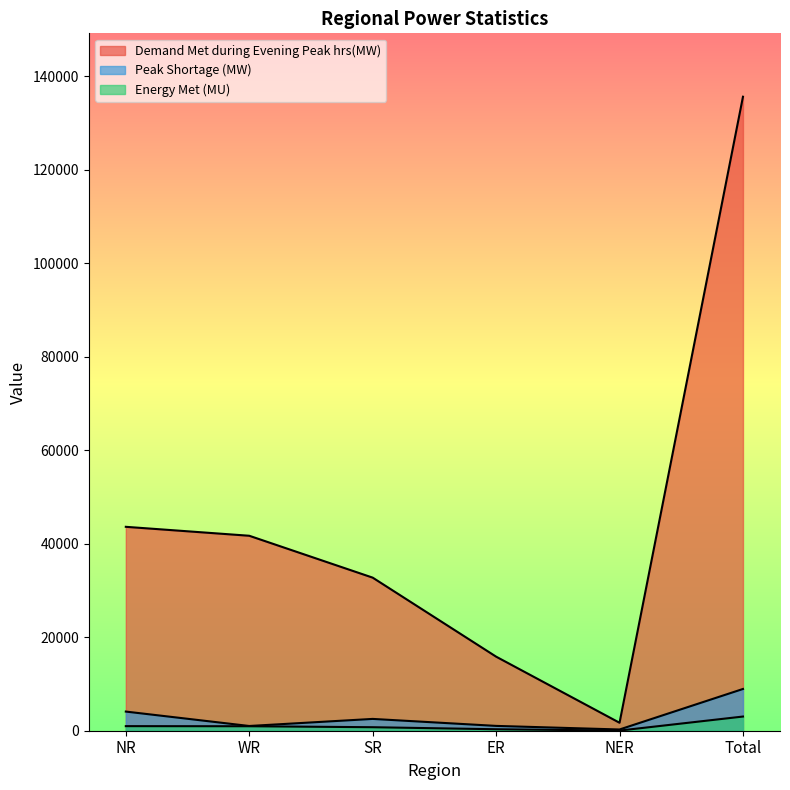

True or false: Demand Met during Evening Peak hrs(MW) and Peak Shortage (MW) cross at least once.

False